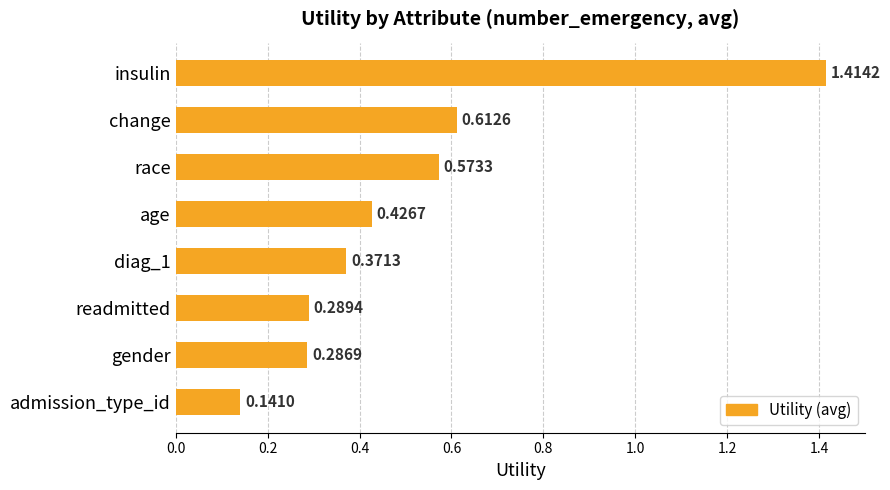

What is the difference between the maximum and second lowest values?

1.1